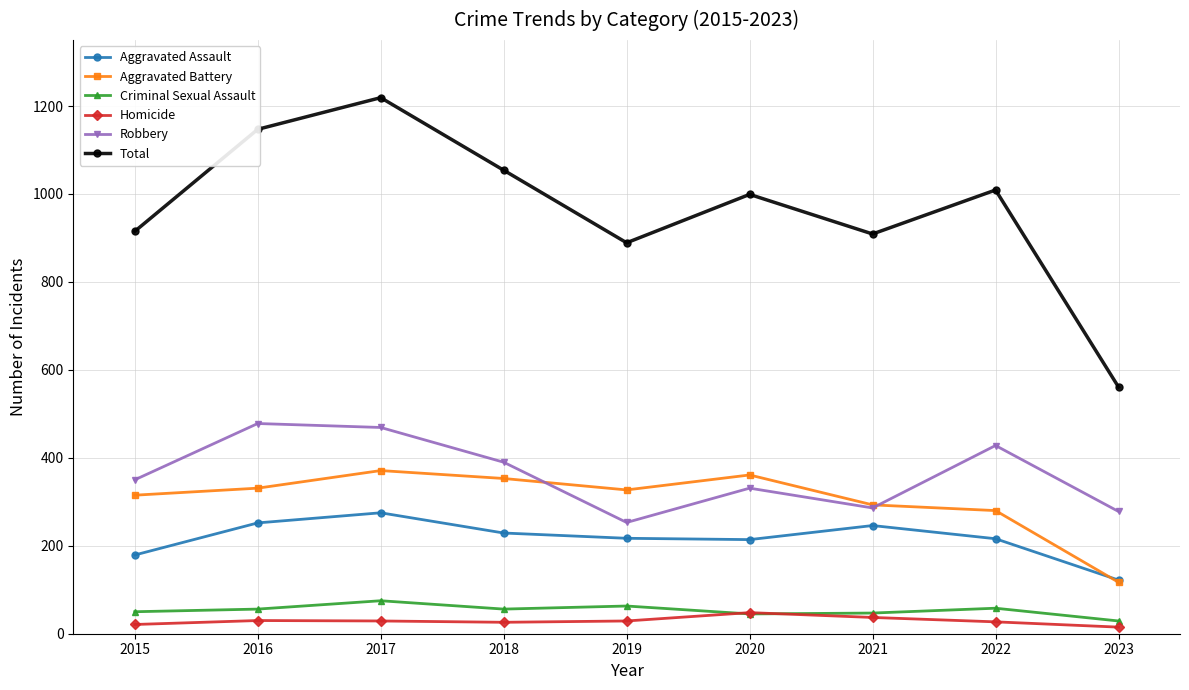

What is the value of the Total point at the 1st from the left?

915